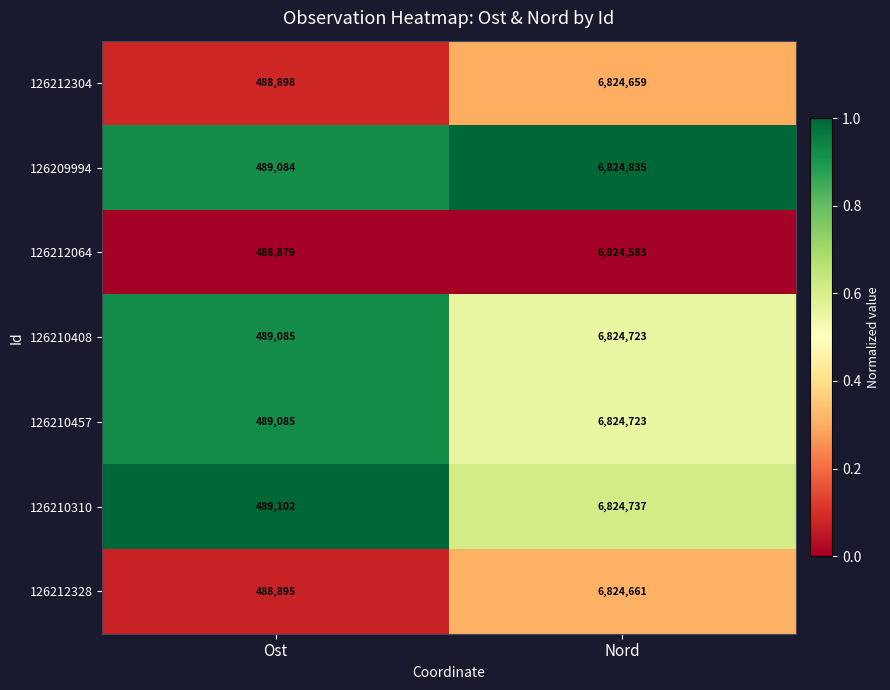

Rank the categories by 126210457 value from lowest to highest.

Ost, Nord